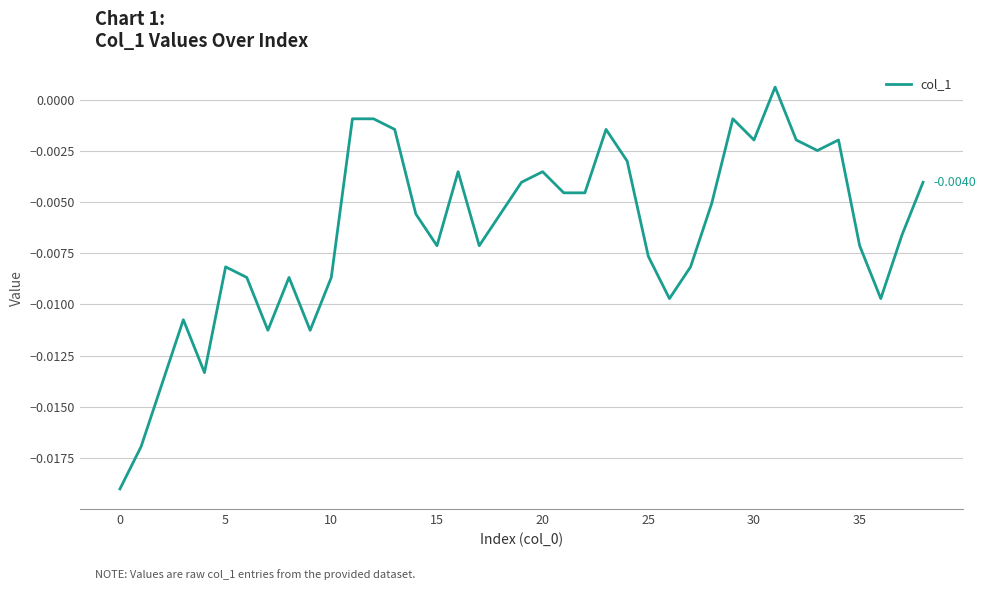

Is this an area chart (filled region under the line)?

No